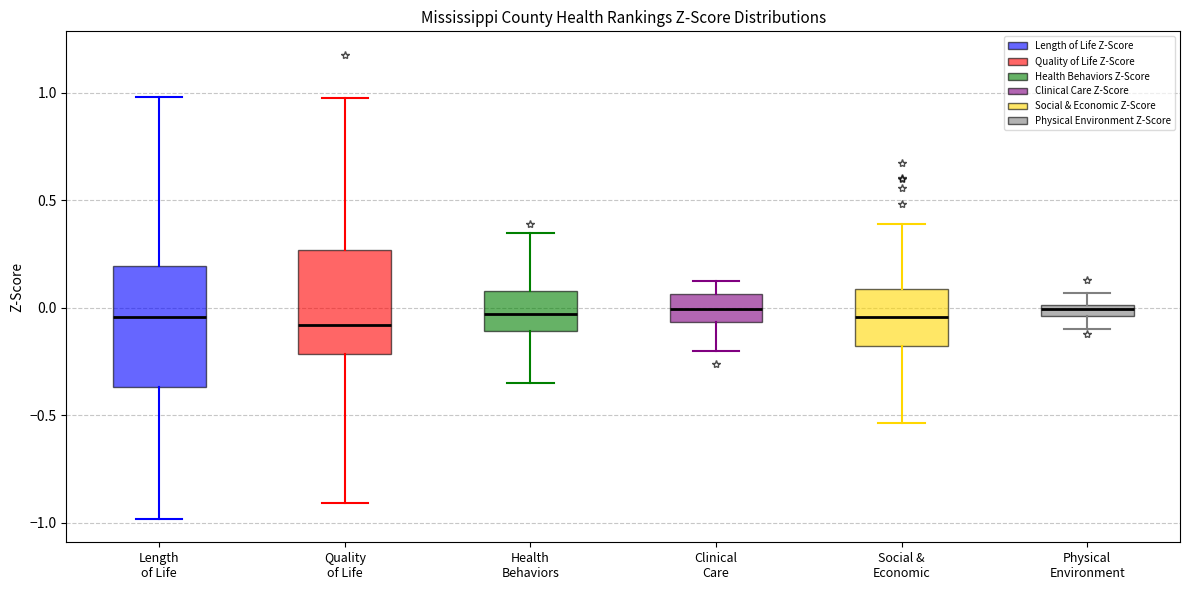

Which box is the tallest, from its lower edge to its upper edge?

Length of Life